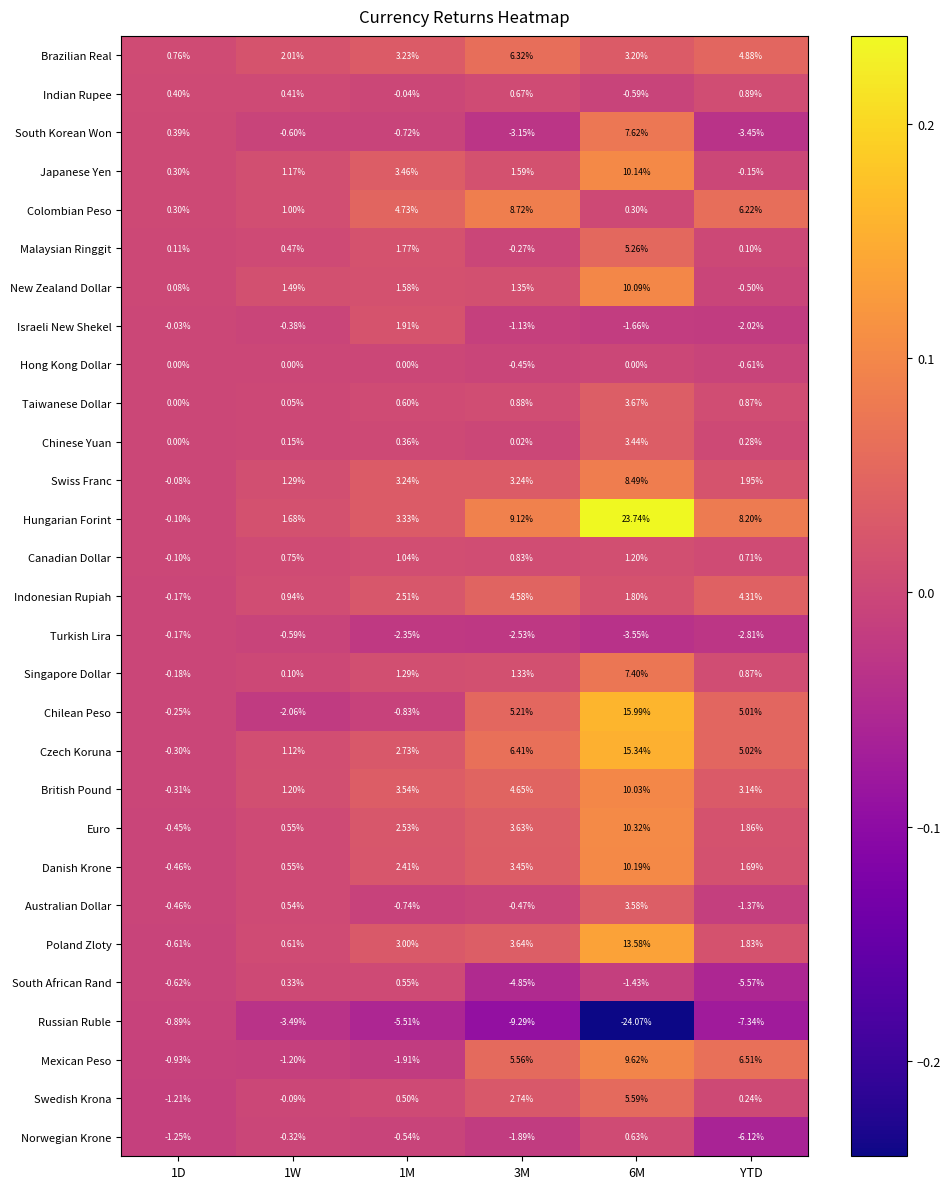

Count the number of data series in this chart.

29